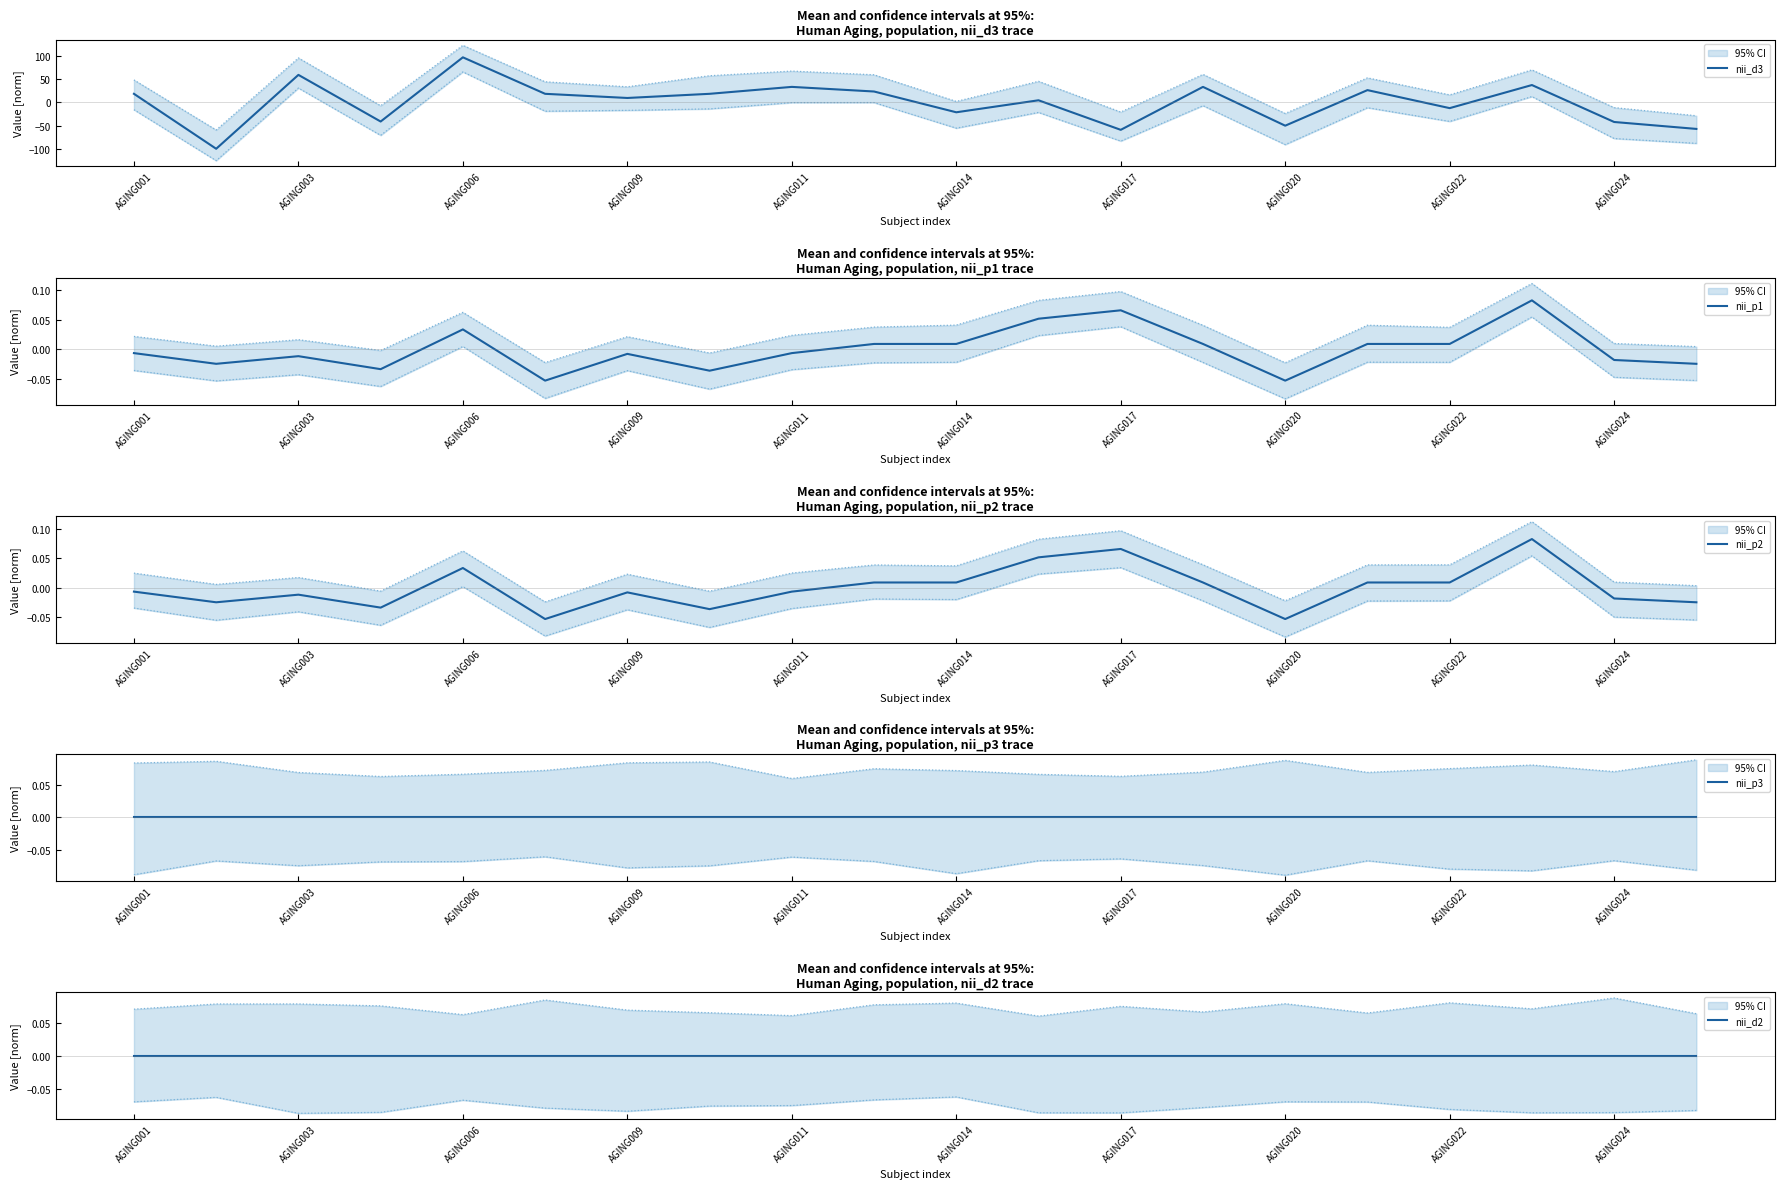

What are all the series names shown in the legend?

nii_d3, nii_p1, nii_p2, nii_p3, nii_d2